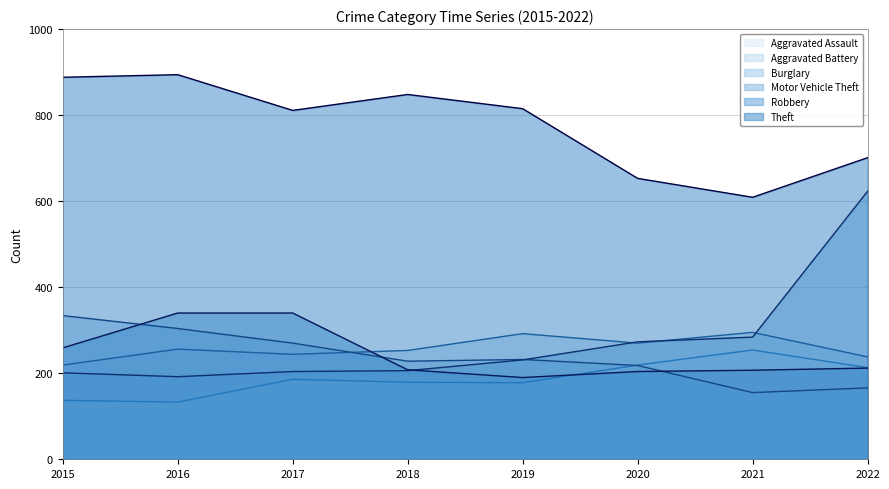

Is it true that Burglary equals 218 at 2020?

True